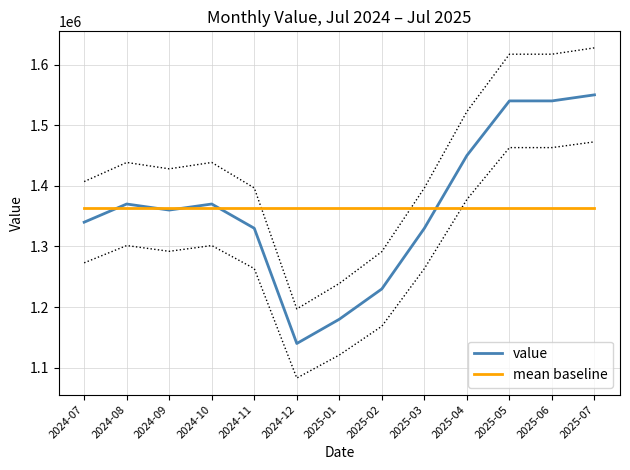

What is the sum of the value values at 2025-03 and 2024-08?

2700000.0